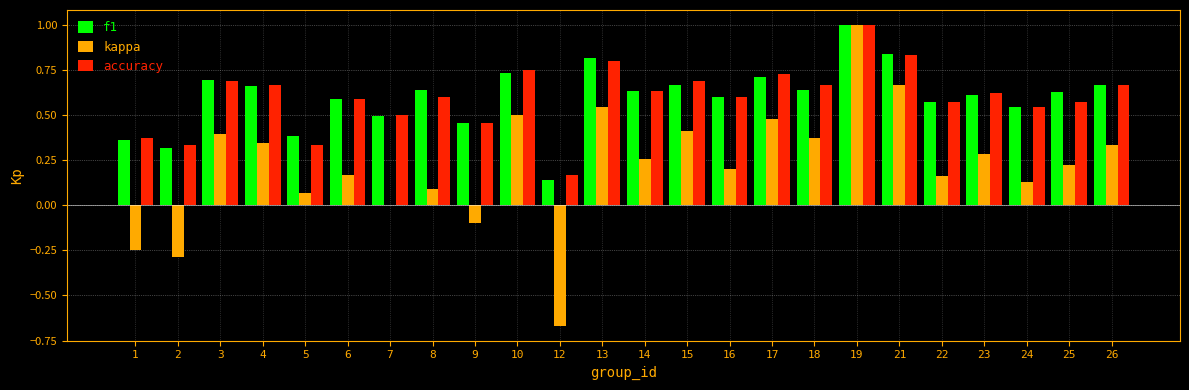

What is the sum of all kappa values?

5.3